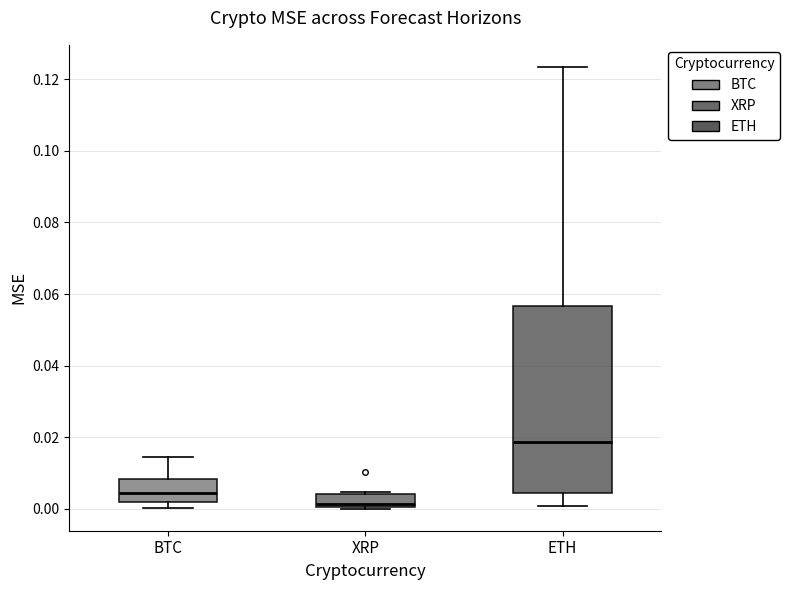

Which box's median line is the highest?

ETH